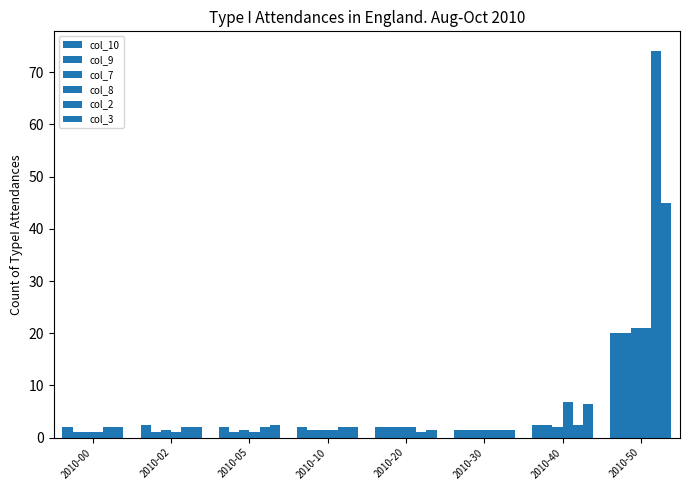

How many data points does each series have?

8